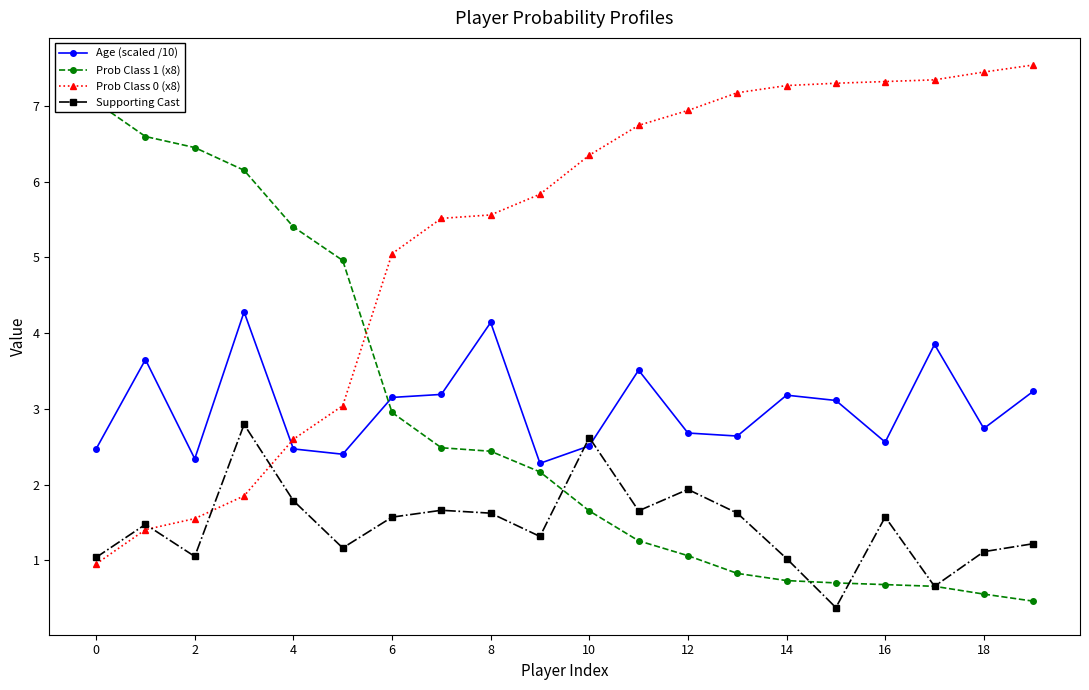

Which series ends up on top after the final intersection of Prob Class 0 (x8) and Age (scaled /10)?

Prob Class 0 (x8)